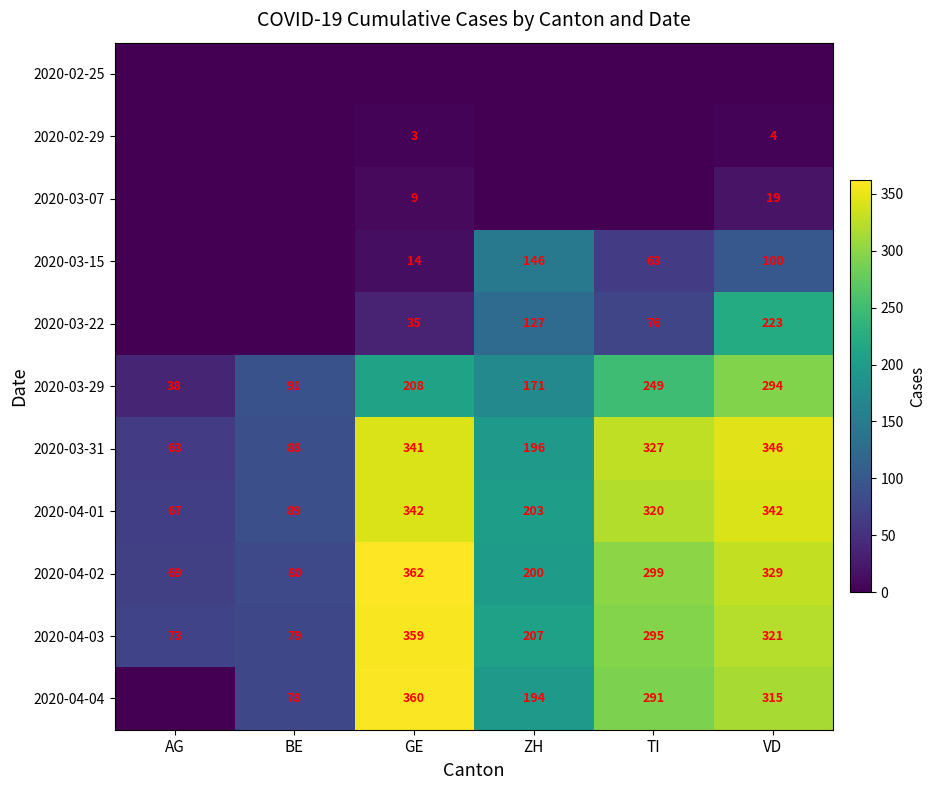

Count the number of categories in the chart.

6